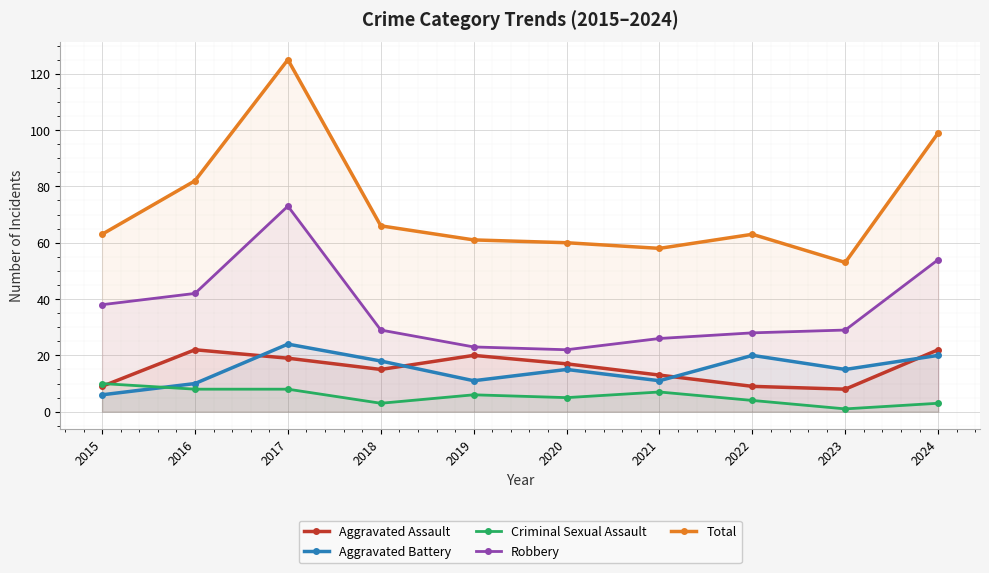

Which has a higher value, 2019 or 2015?

2019